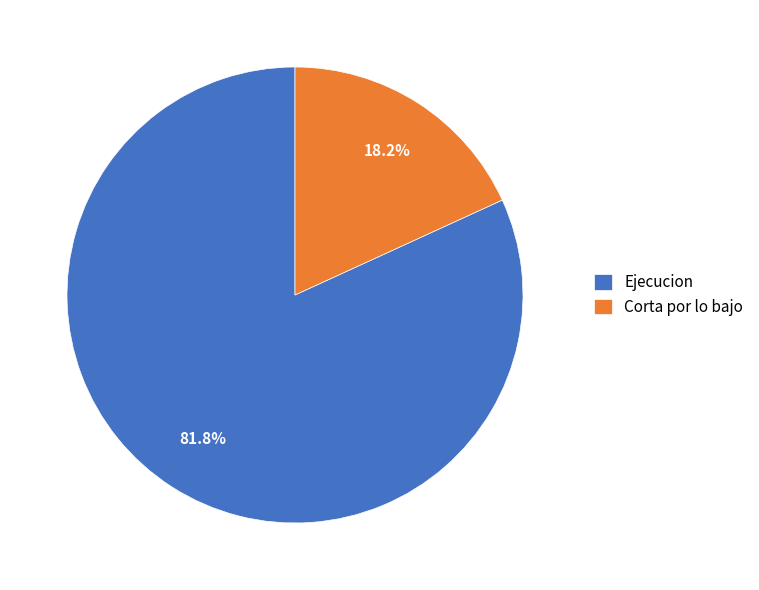

How much of the chart is everything except Corta por lo bajo?

81.8%